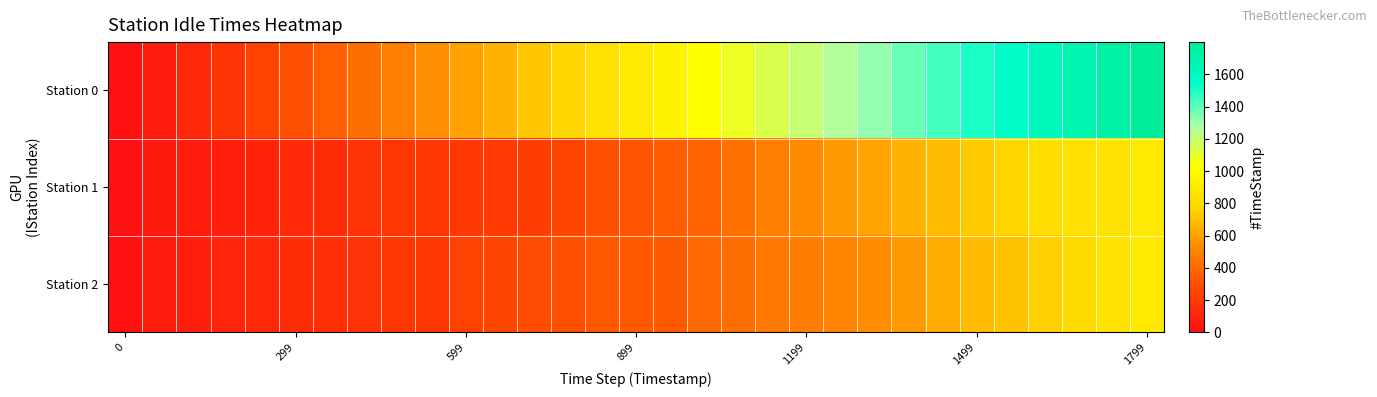

At how many categories does at least one series exceed 765?

18